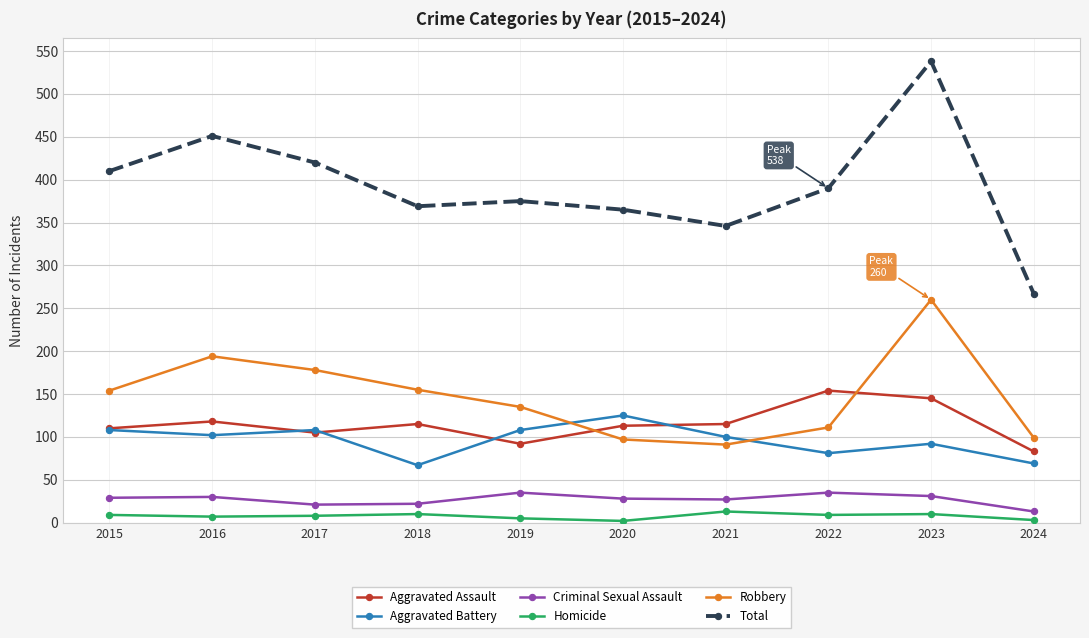

True or false: Aggravated Battery has more than 0 interior local peaks.

True